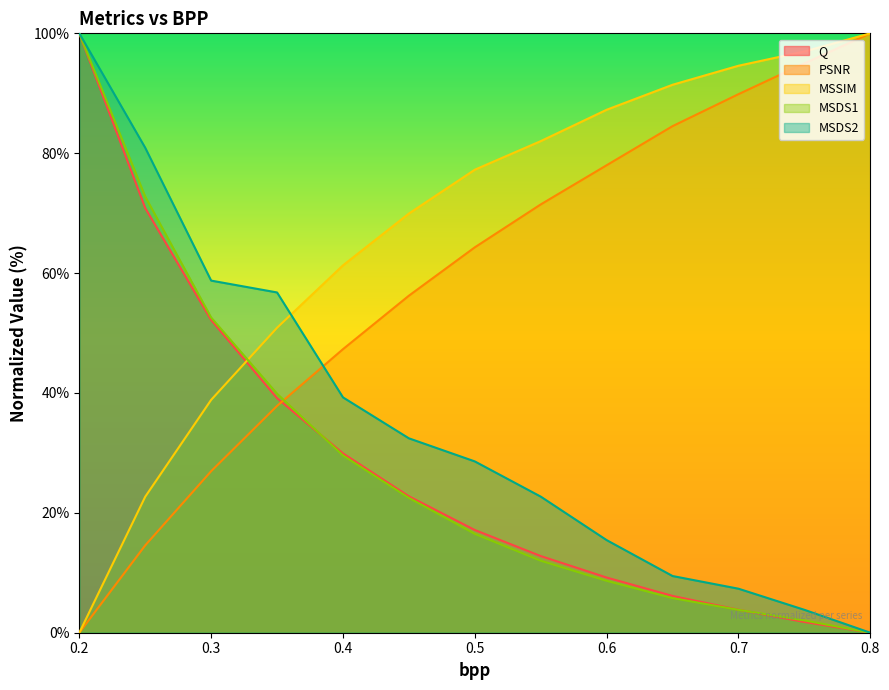

Is it true that MSDS2 equals 25.5 at 0.6?

False